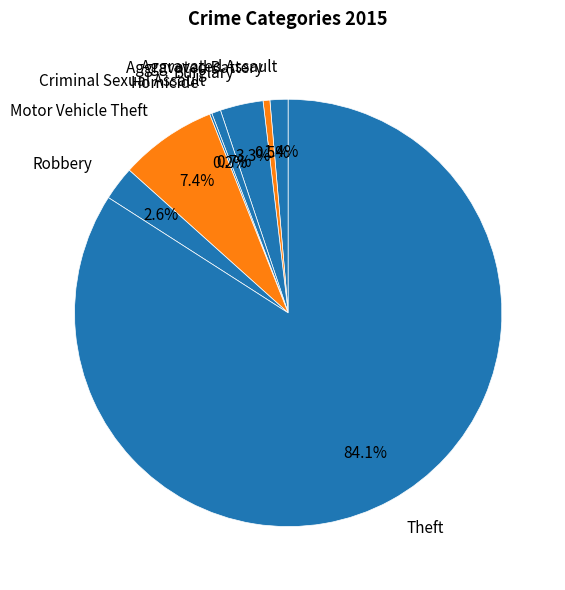

To the nearest percent, what portion does Robbery represent?

3%